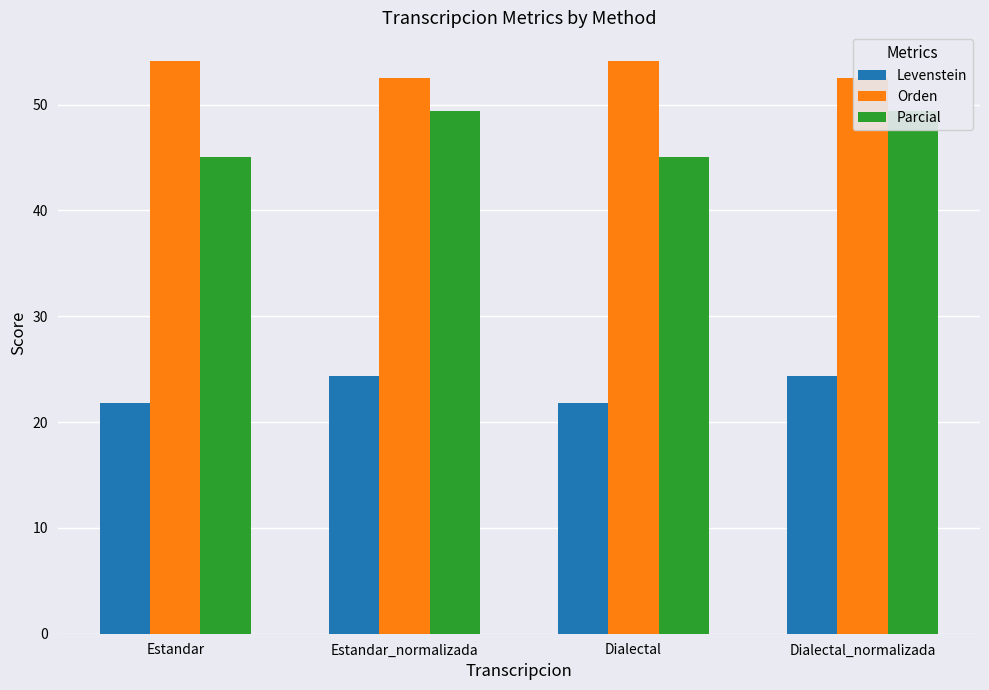

What is the label of the 1st bar from the left?

Estandar